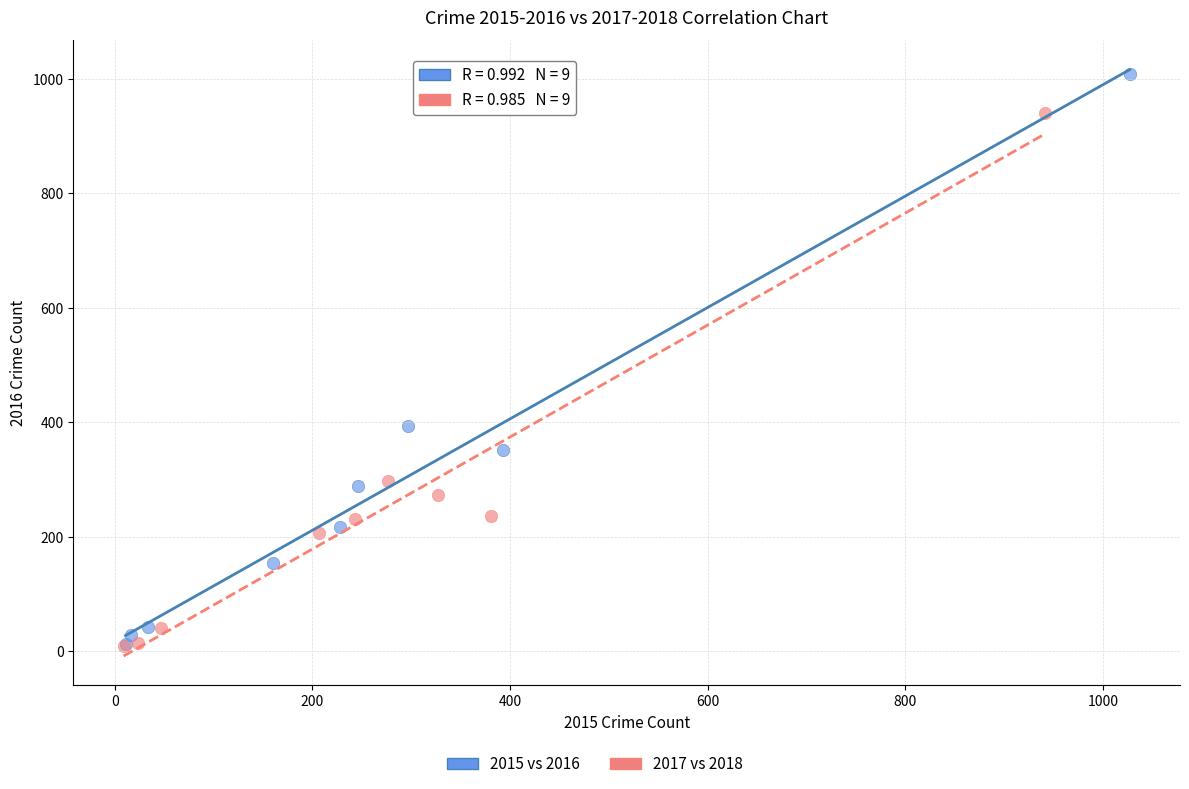

Which series has the widest spread of Y values?

2015 vs 2016